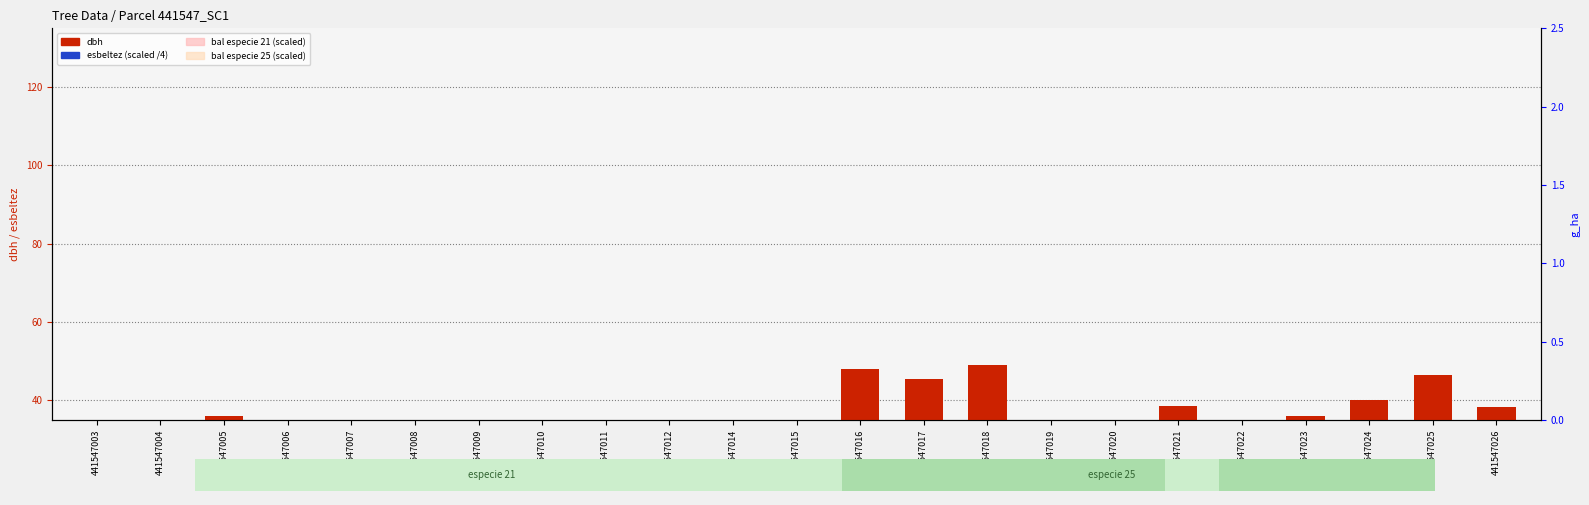

At which label does dbh first exceed 32?

441547005